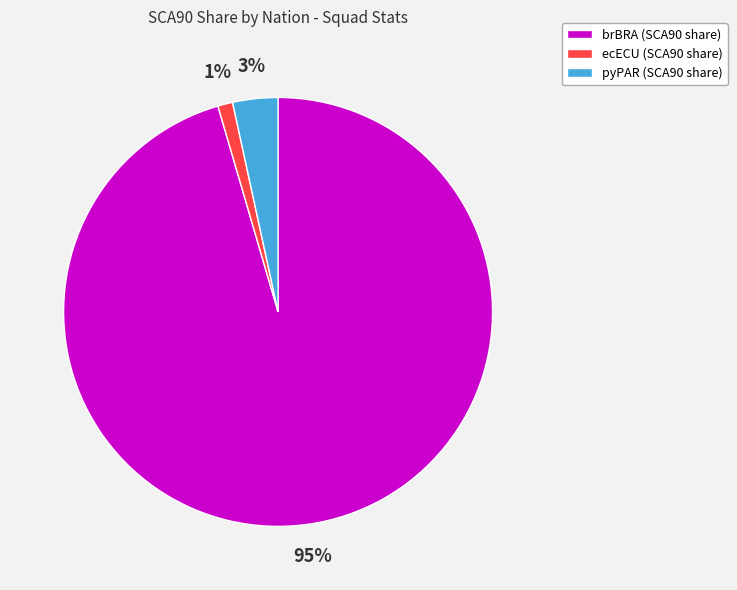

To the nearest percent, what percentage of the pie is ecECU (SCA90 share)?

1%